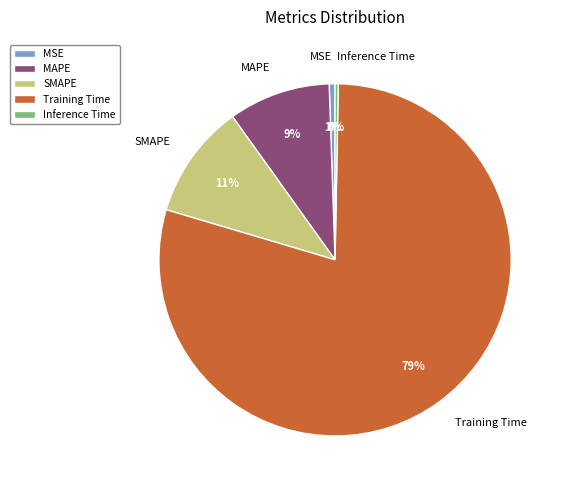

Count the number of slices in the pie.

5